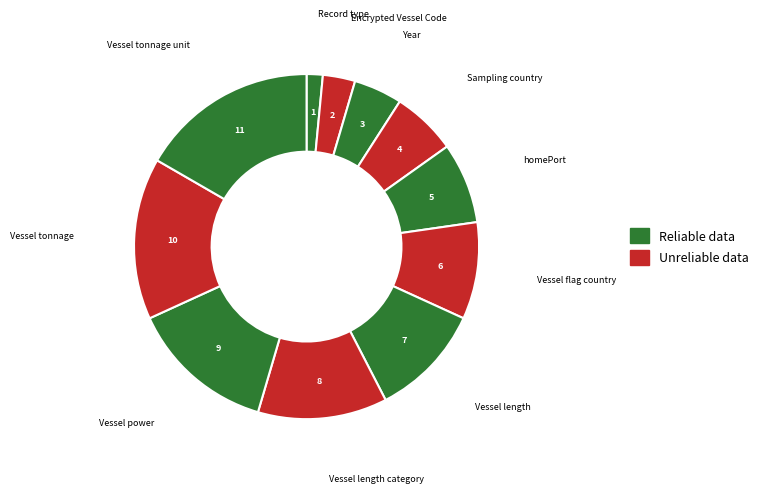

What is the largest slice in the pie chart?

Vessel tonnage unit